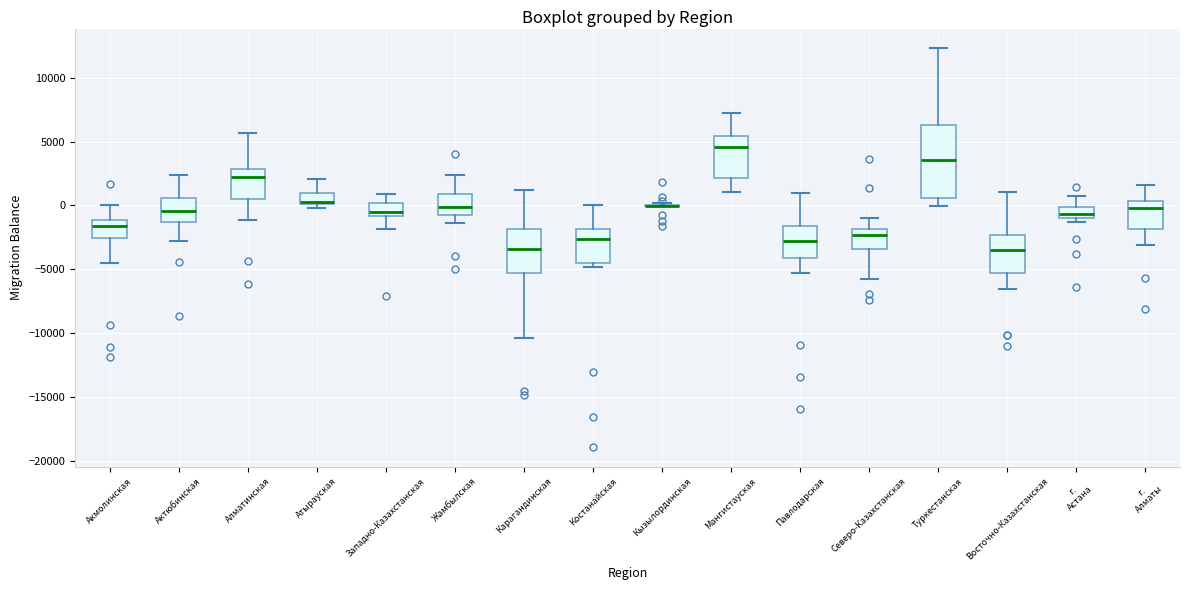

Reading left to right, transcribe this box plot: for each box, give where its median line is, the range the box spans, and where its two whiskers end, as read against the y-axis. The values are not printed on the chart, so give them approximately, as read against the axis.

Акмолинская: median -1500, box -2500 to -1000, whiskers -4500 to 0
Актюбинская: median -500, box -1500 to 500, whiskers -3000 to 2500
Алматинская: median 2000, box 500 to 3000, whiskers -1000 to 5500
Атырауская: median 0 (drawn on the box's lower edge), box 0 to 1000, whiskers 0 (just below the box's lower edge) to 2000
Западно-Казахстанская: median -500, box -1000 to 0, whiskers -2000 to 1000
Жамбылская: median 0, box -500 to 1000, whiskers -1500 to 2500
Карагандинская: median -3500, box -5500 to -2000, whiskers -10500 to 1000
Костанайская: median -2500, box -4500 to -2000, whiskers -5000 to 0
Кызылординская: box collapsed to a line at 0, whiskers 0 to 0
Мангистауская: median 4500, box 2000 to 5500, whiskers 1000 to 7500
Павлодарская: median -3000, box -4000 to -1500, whiskers -5500 to 1000
Северо-Казахстанская: median -2500, box -3500 to -2000, whiskers -5500 to -1000
Туркестанская: median 3500, box 500 to 6500, whiskers 0 to 12500
Восточно-Казахстанская: median -3500, box -5500 to -2500, whiskers -6500 to 1000
г. Астана: median -500, box -1000 to 0, whiskers -1500 to 500
г. Алматы: median 0, box -2000 to 500, whiskers -3000 to 1500